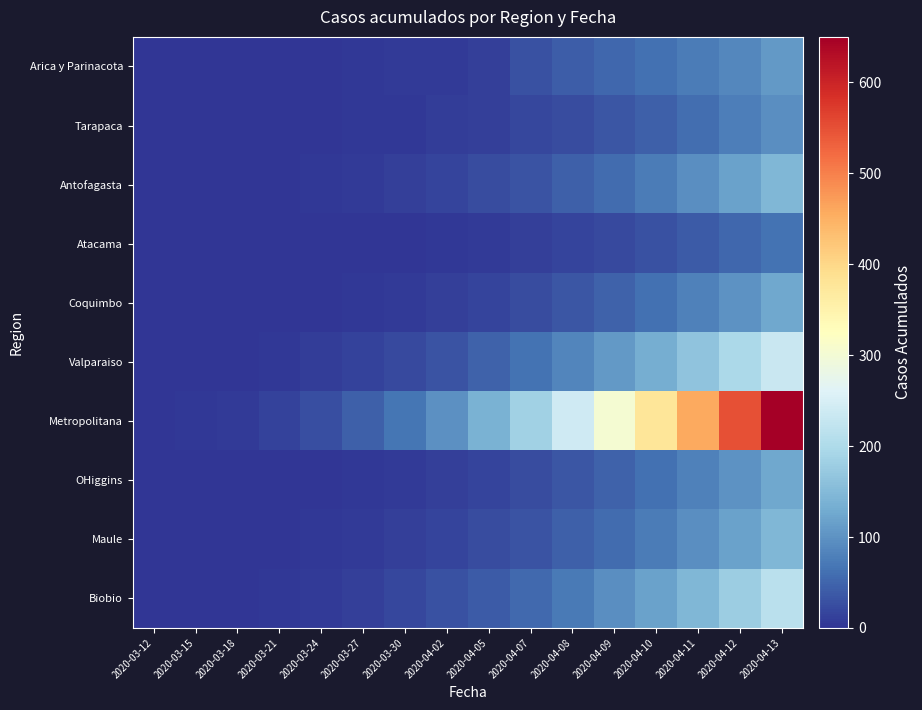

Which has a higher value, 2020-03-30 or 2020-04-05?

2020-04-05